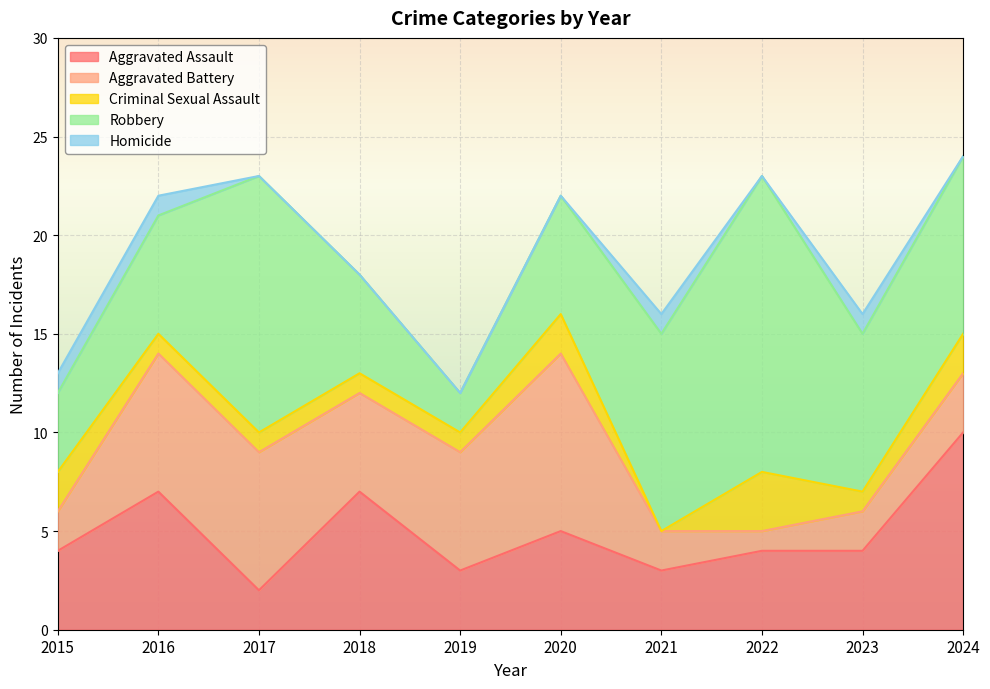

What are all the series names shown in the legend?

Aggravated Assault, Aggravated Battery, Criminal Sexual Assault, Robbery, Homicide